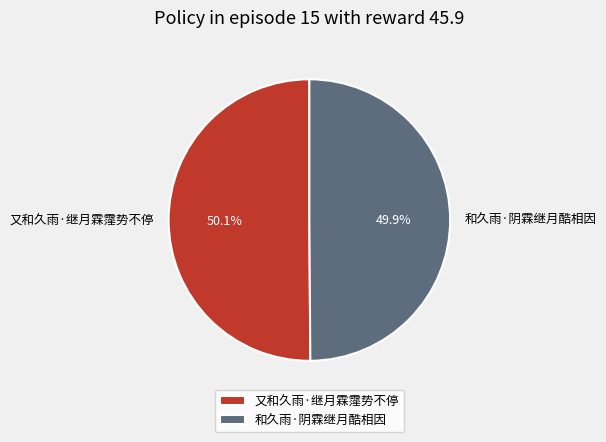

How many slices are in this pie chart?

2